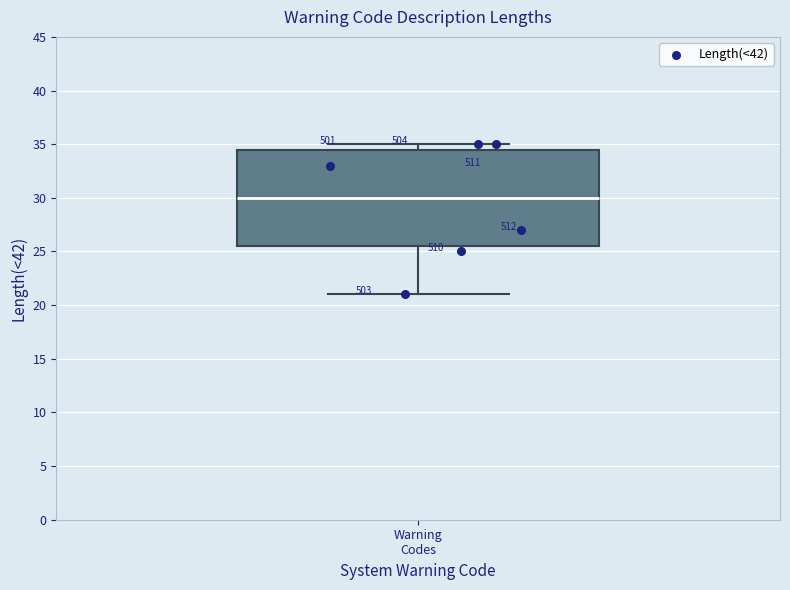

Where does the lower whisker of the box for Warning Codes end on the y-axis? The values are not printed on the chart, so give them approximately, as read against the axis.

21.0